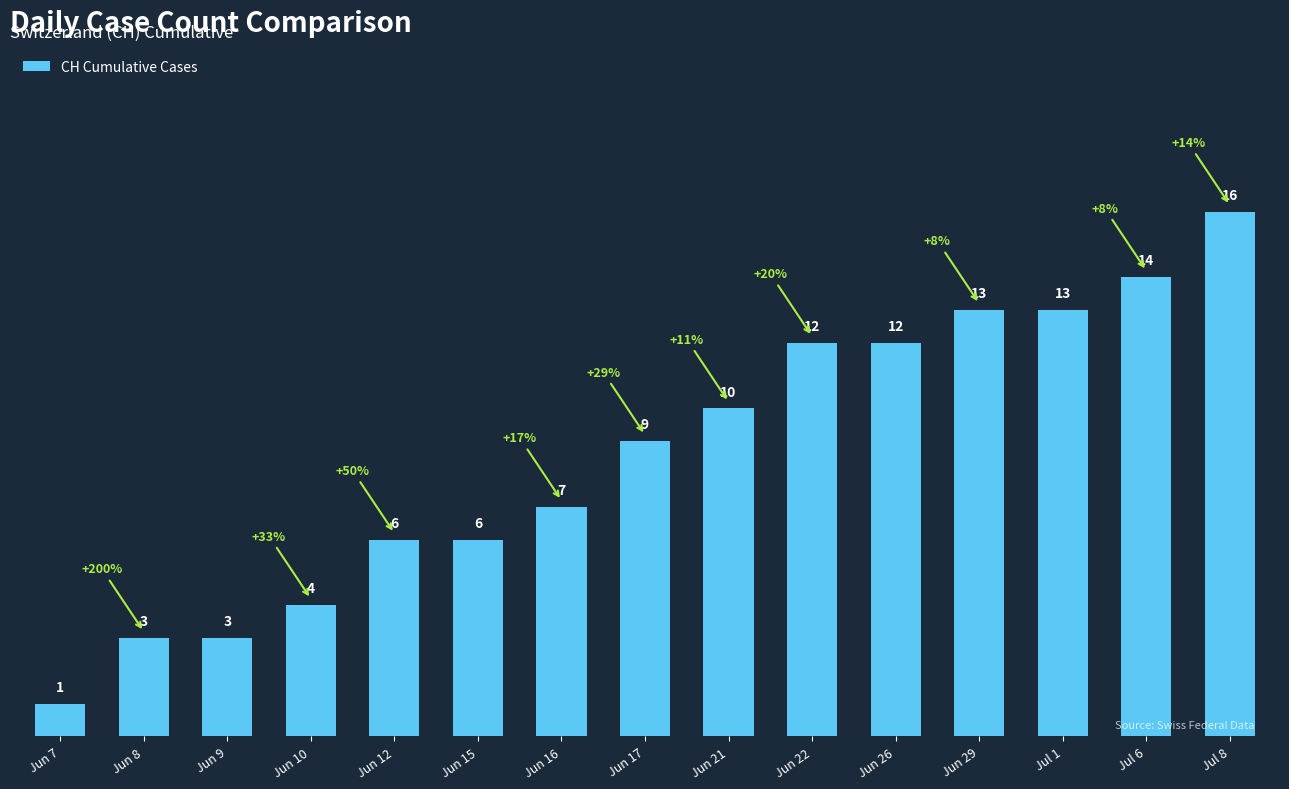

What is the greatest value displayed?

16